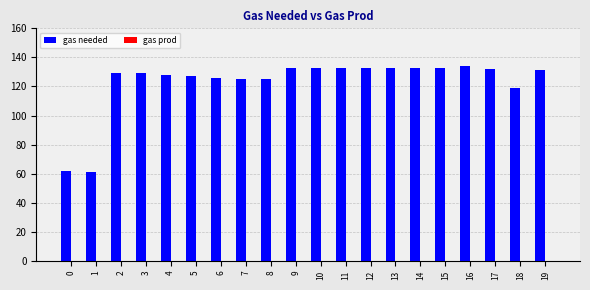

What is the difference between the maximum and minimum values?

73